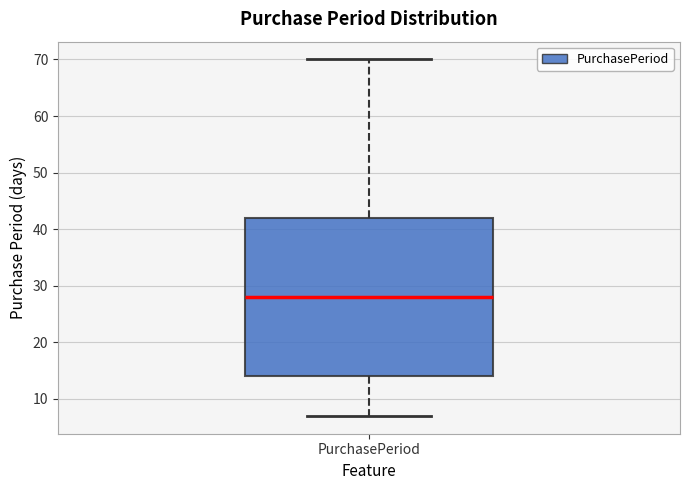

Read this box plot against the y-axis: the position of the median line, the range covered by the box, and the ends of both whiskers. The values are not printed on the chart, so give them approximately, as read against the axis.

median 28, box 14 to 42, whiskers 7 to 70